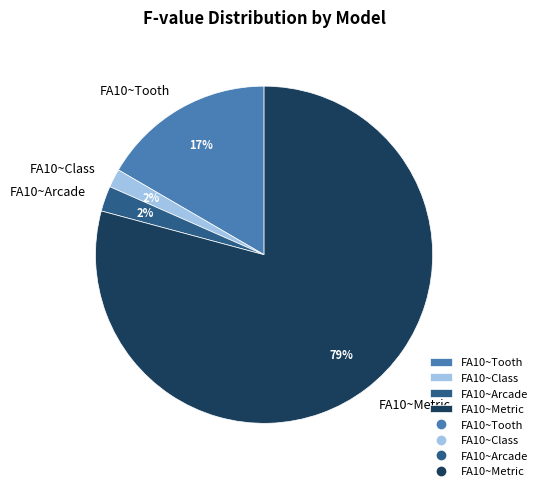

Do FA10~Tooth and FA10~Class together represent more than half of the pie?

No